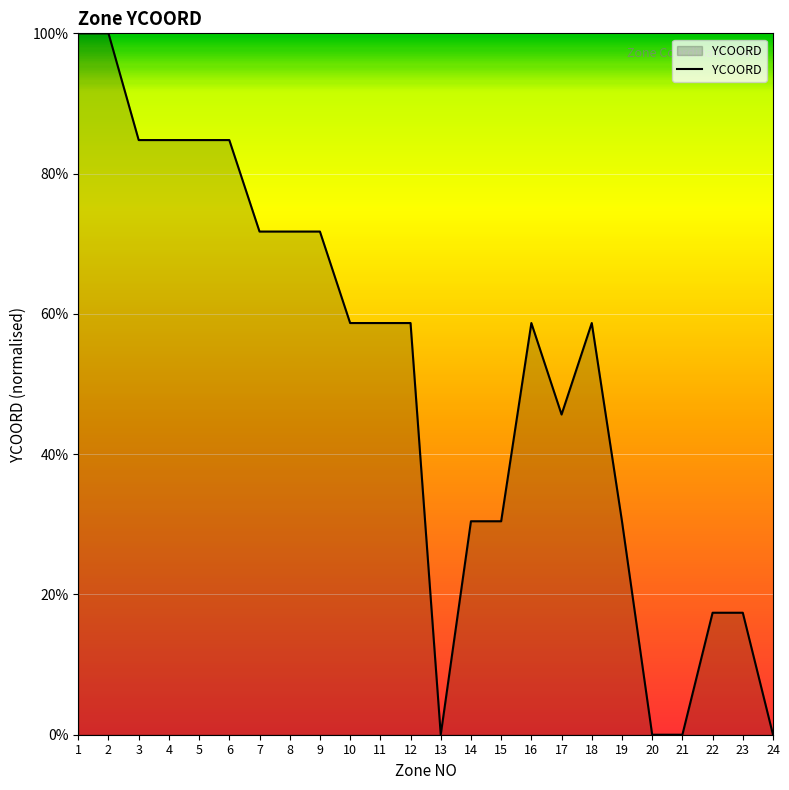

What is the greatest value displayed?

100.0